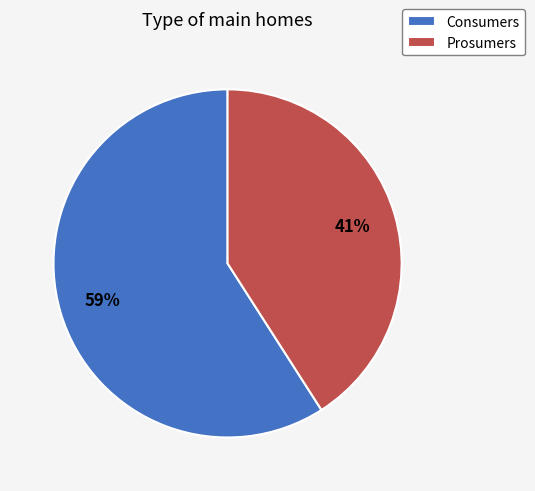

Is it true that Consumers is 45% of the pie?

False